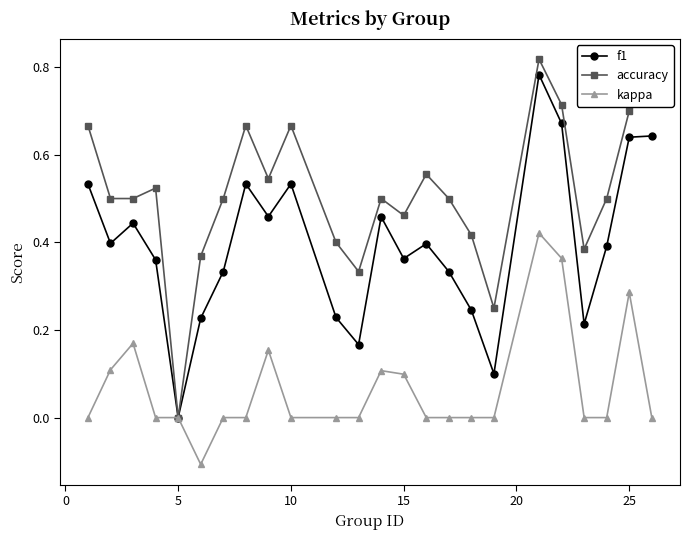

Which series has the largest total across all categories?

accuracy